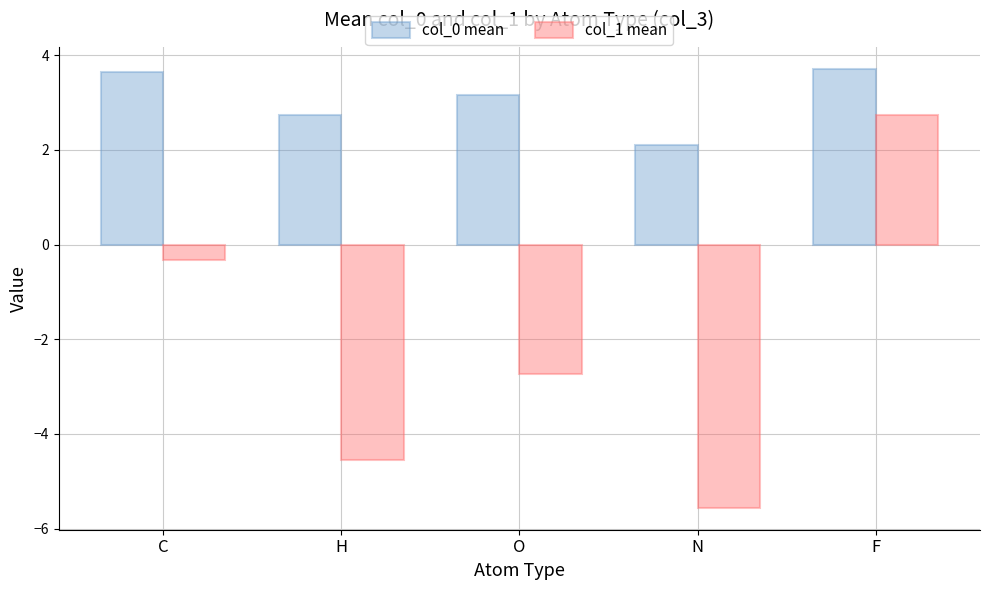

Where does the col_0 mean series first go above 3?

C